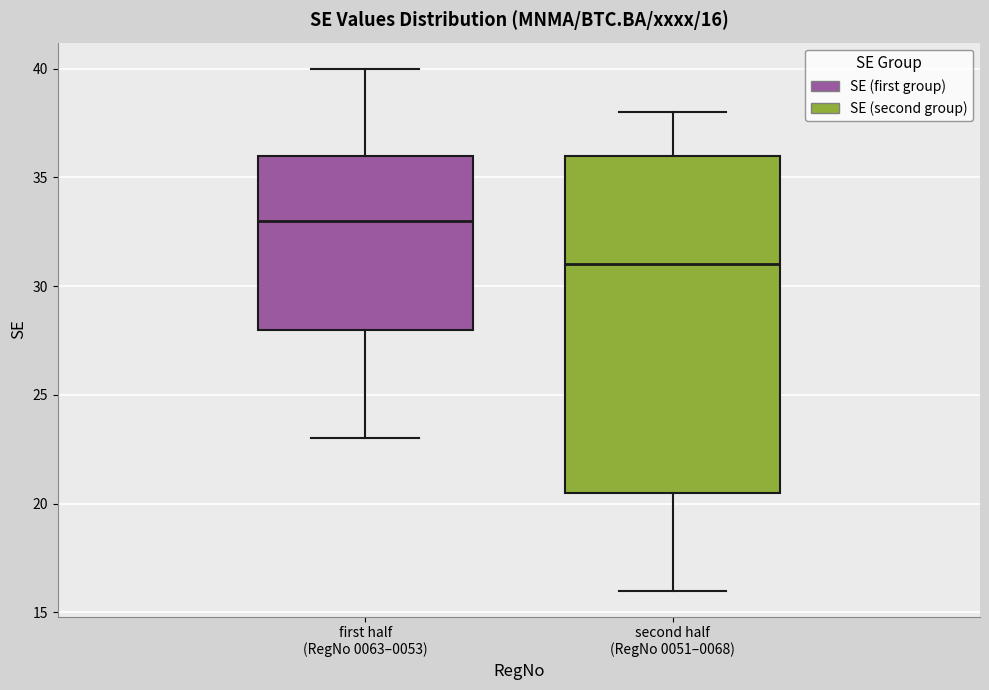

Which box's median line is the highest?

first half (RegNo 0063–0053)